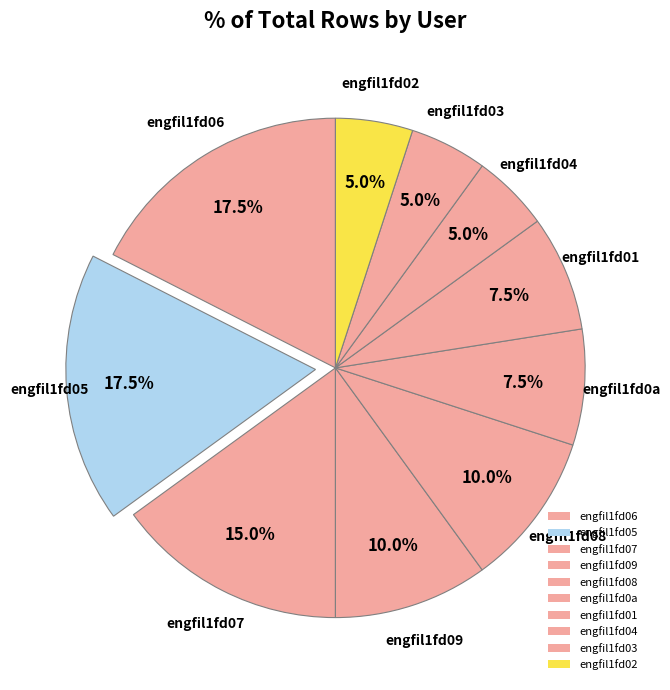

Is there a majority slice in this chart?

No